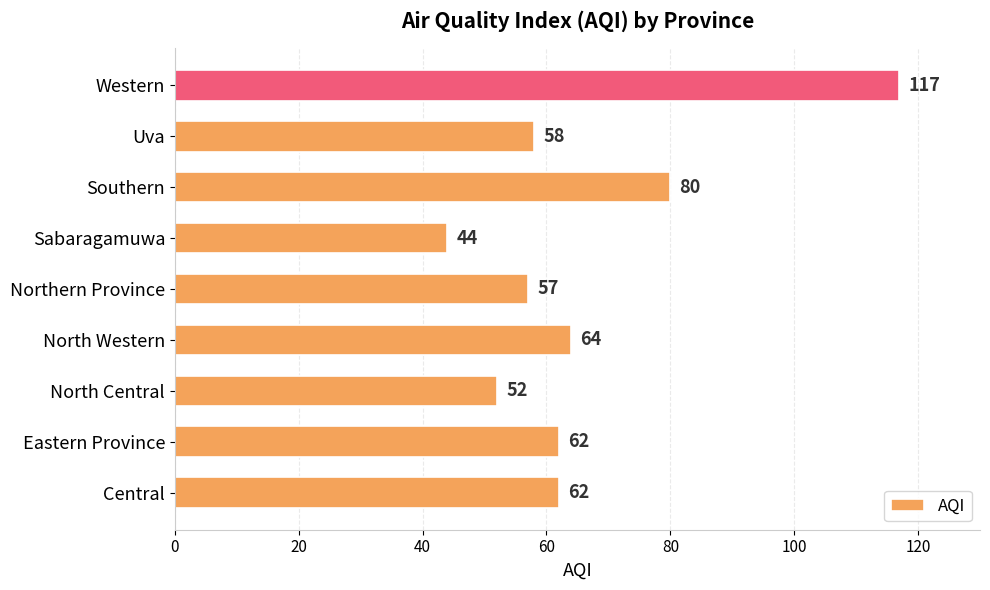

What is the change in value from Sabaragamuwa to Southern?

+36